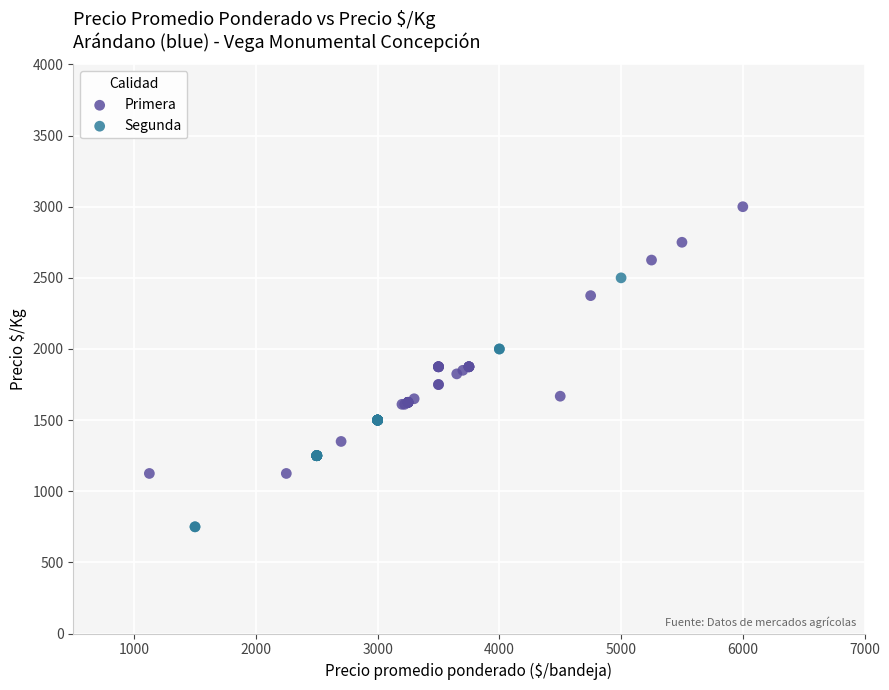

Which series contains the highest Y value?

Primera